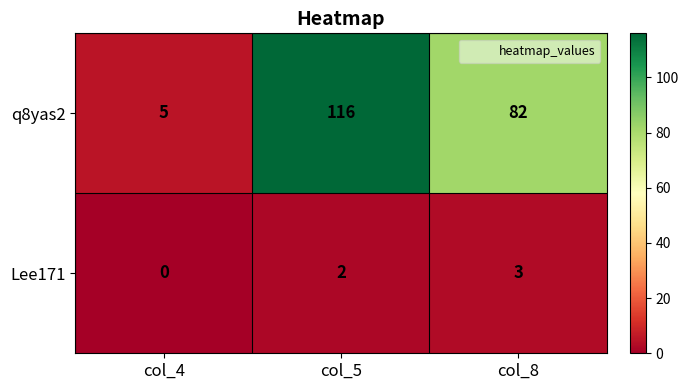

Which series has the largest total across all categories?

q8yas2